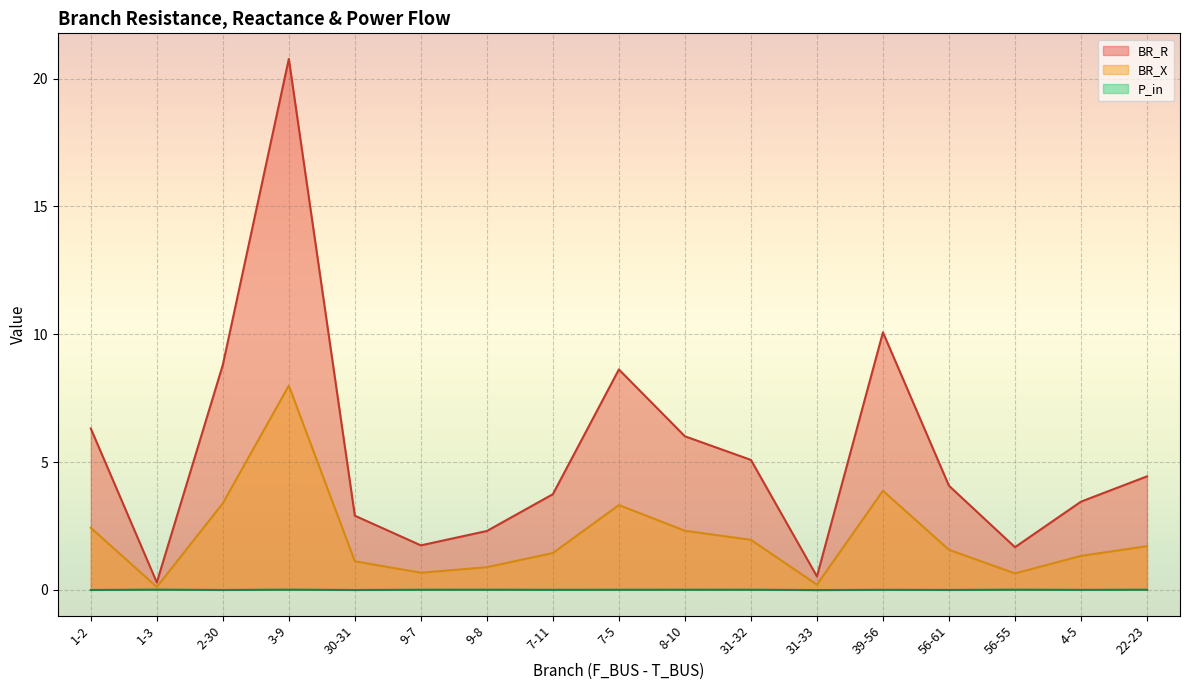

Which has a higher value, 1-2 or 30-31?

1-2